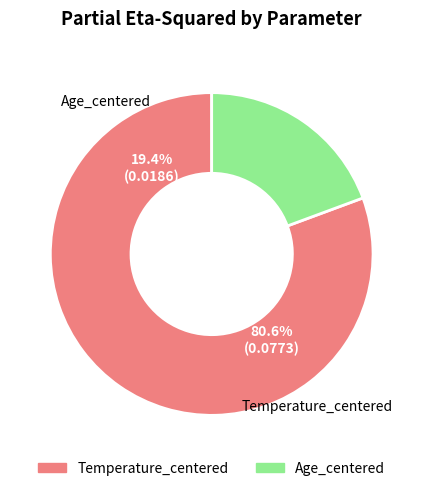

Combined, what portion of the pie is Age_centered and Temperature_centered?

100.0%